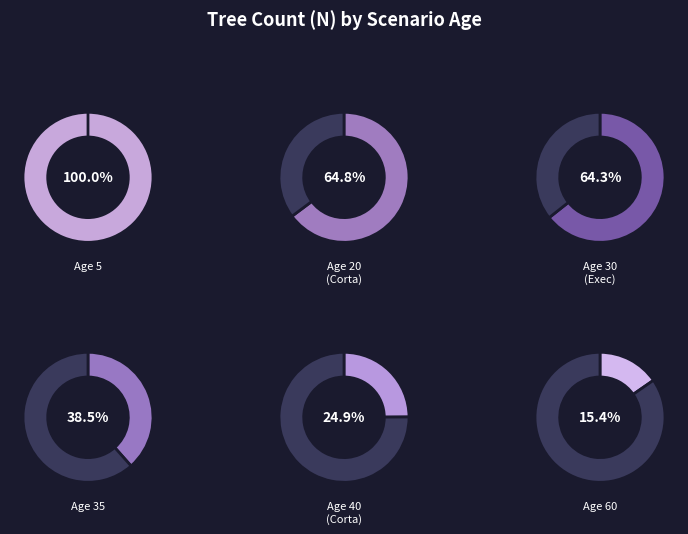

Which slice is the smallest?

60